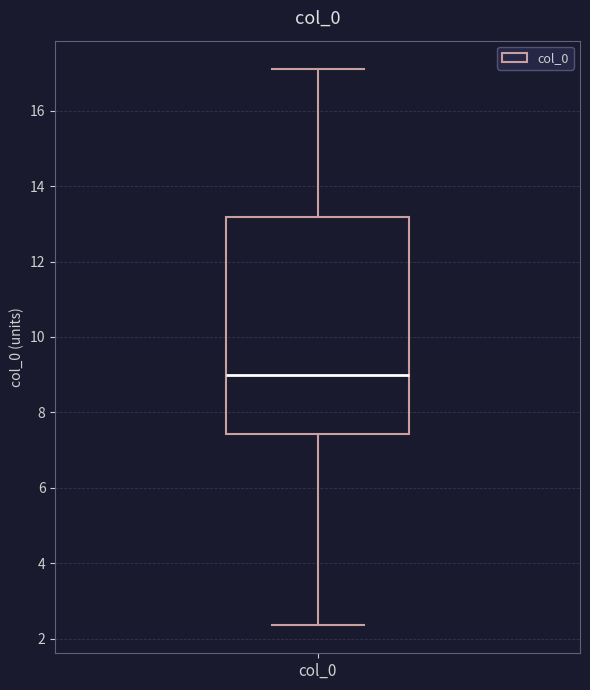

Transcribe this box plot: give where the median line is, the range the box spans, and where the two whiskers end, as read against the y-axis. The values are not printed on the chart, so give them approximately, as read against the axis.

median 9.0, box 7.4 to 13.2, whiskers 2.4 to 17.2